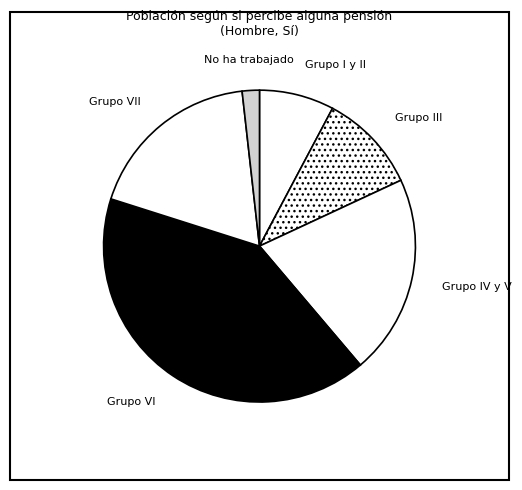

Count the number of slices in the pie.

6